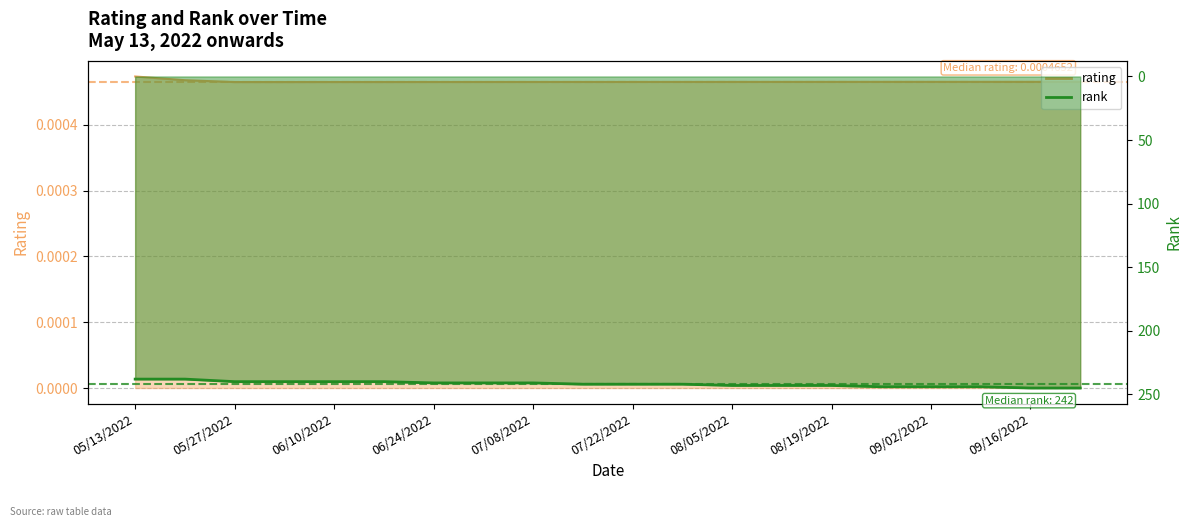

Does the chart display data point markers on the line(s)?

No